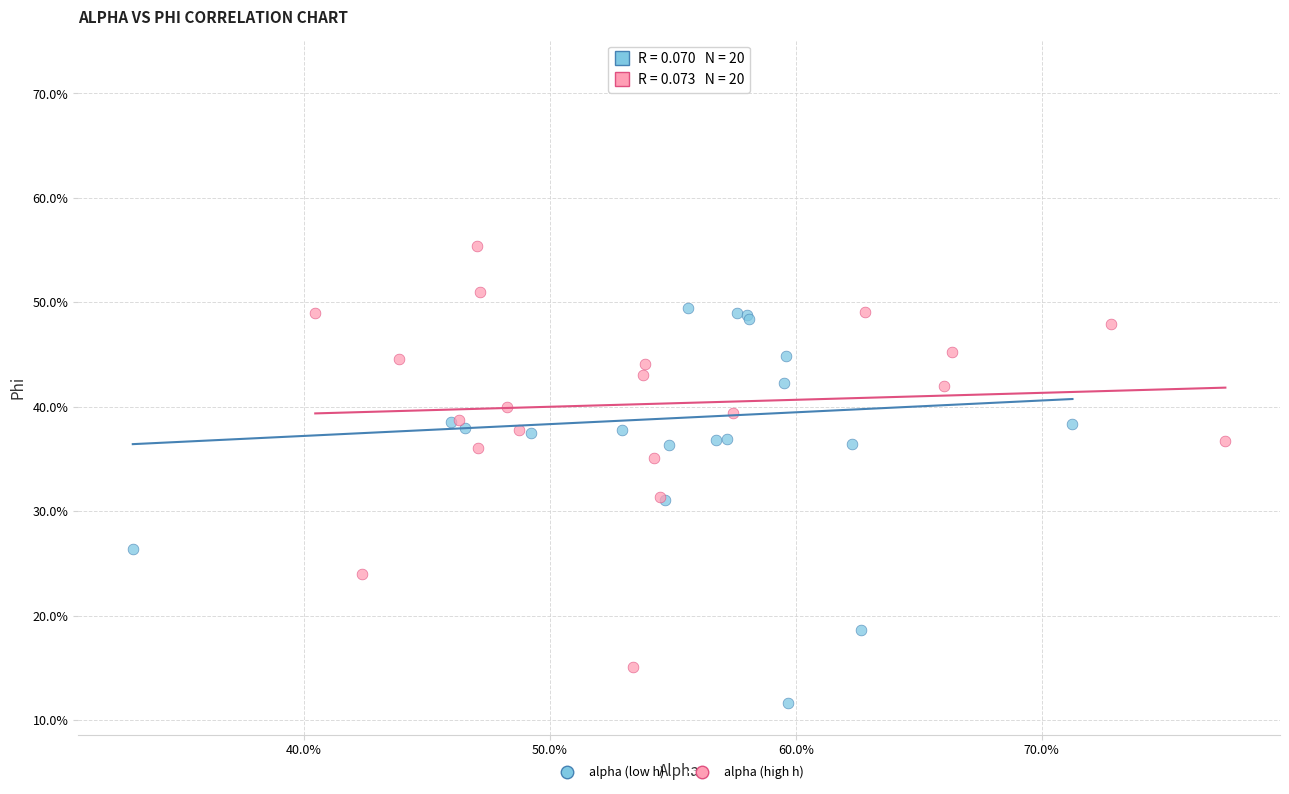

Which series contains the highest Y value?

alpha (low h)